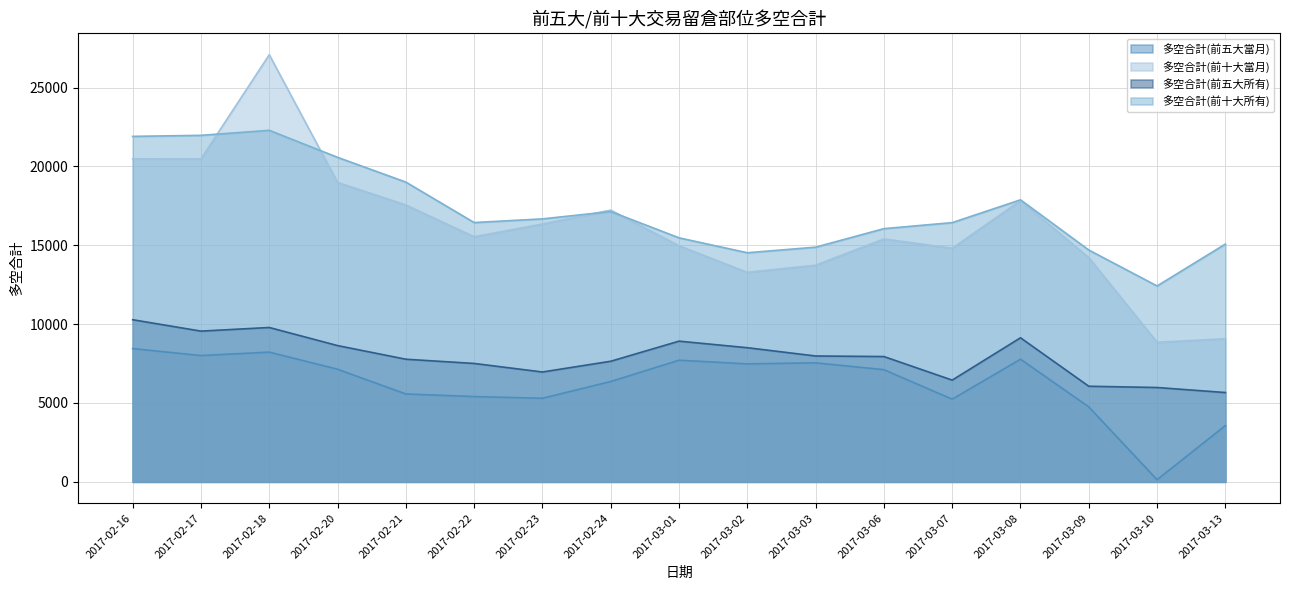

How many lines are shown in the chart?

4